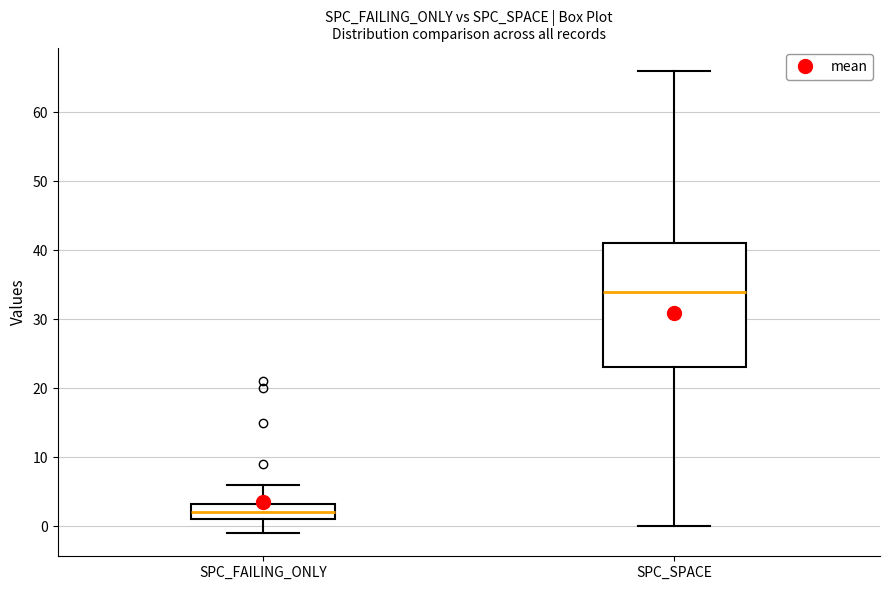

Reading left to right, read every box against the y-axis: the position of its median line, the range the box covers, and the ends of its whiskers. The values are not printed on the chart, so give them approximately, as read against the axis.

SPC_FAILING_ONLY: median 2, box 1 to 3, whiskers -1 to 6
SPC_SPACE: median 34, box 23 to 41, whiskers 0 to 66